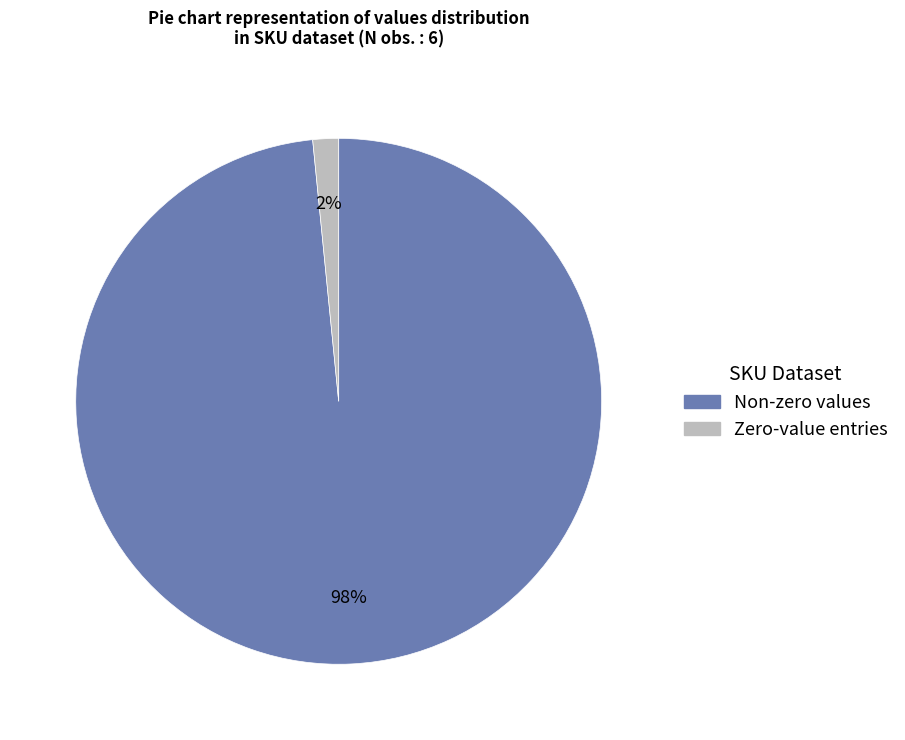

Does any single category account for the majority?

Yes